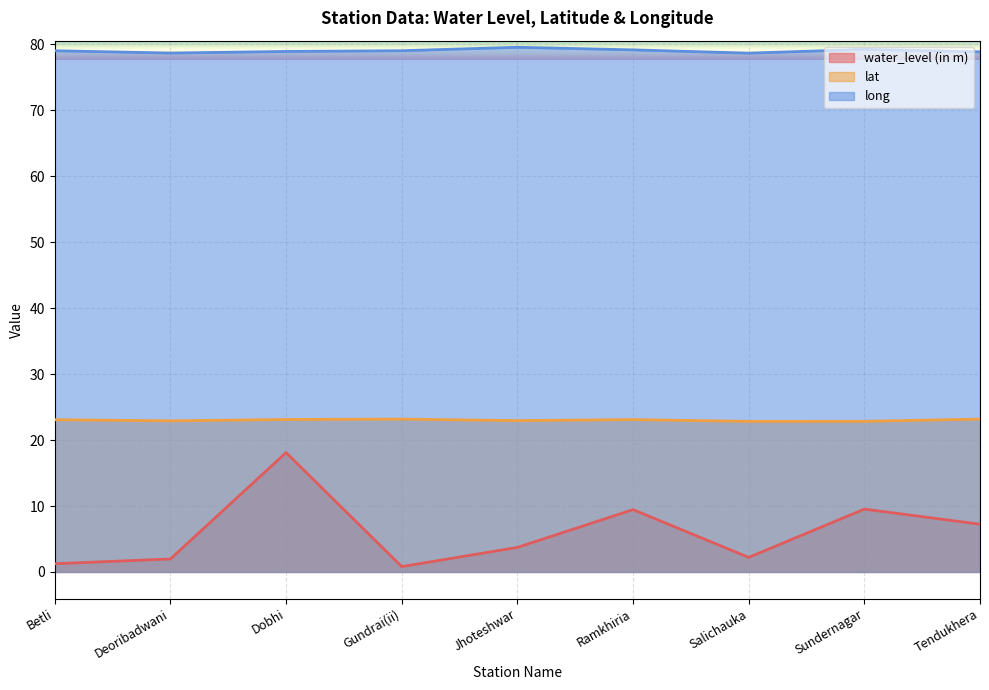

Rank the series at Gundrai(ii) from lowest to highest value.

water_level (in m), lat, long